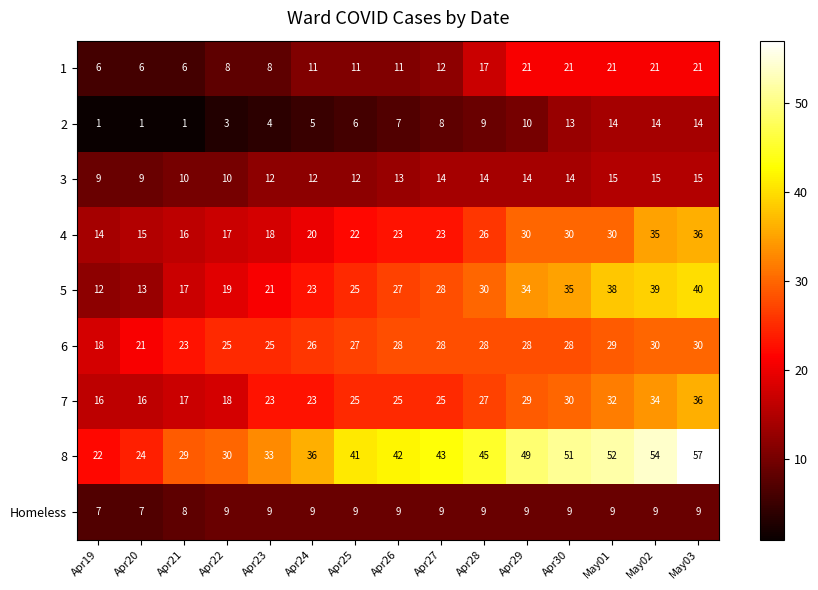

Count the number of data series in this chart.

9